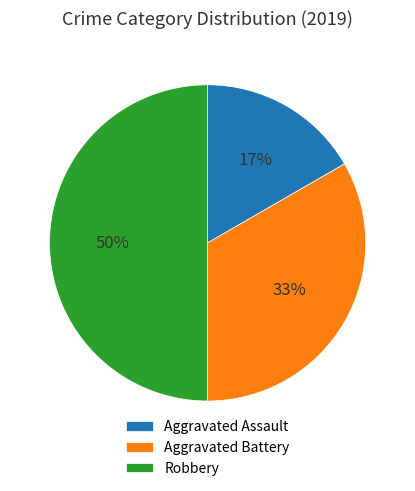

To the nearest percent, what percentage of the pie is Robbery?

50%